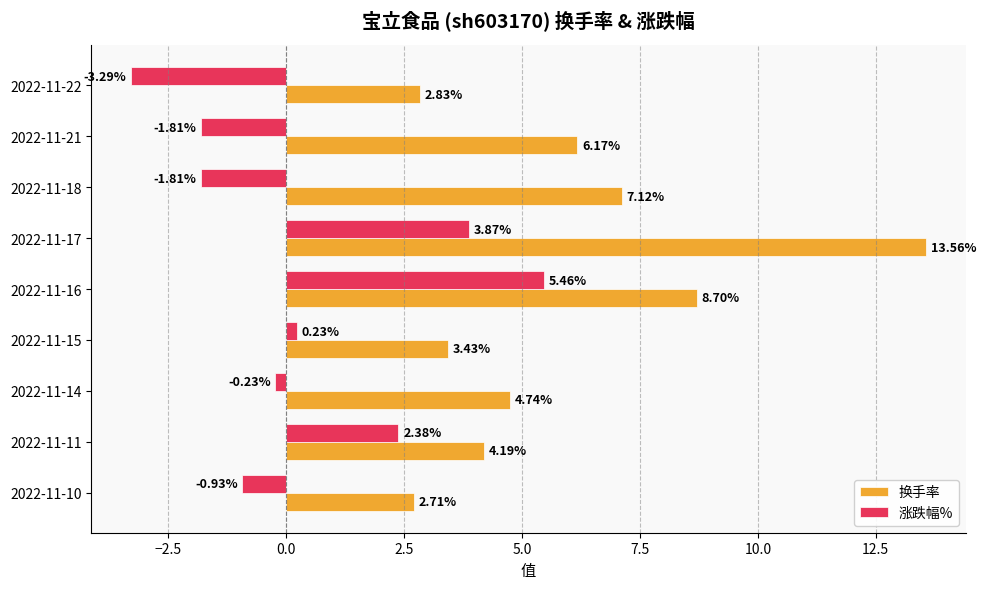

Which series has the largest total across all categories?

换手率